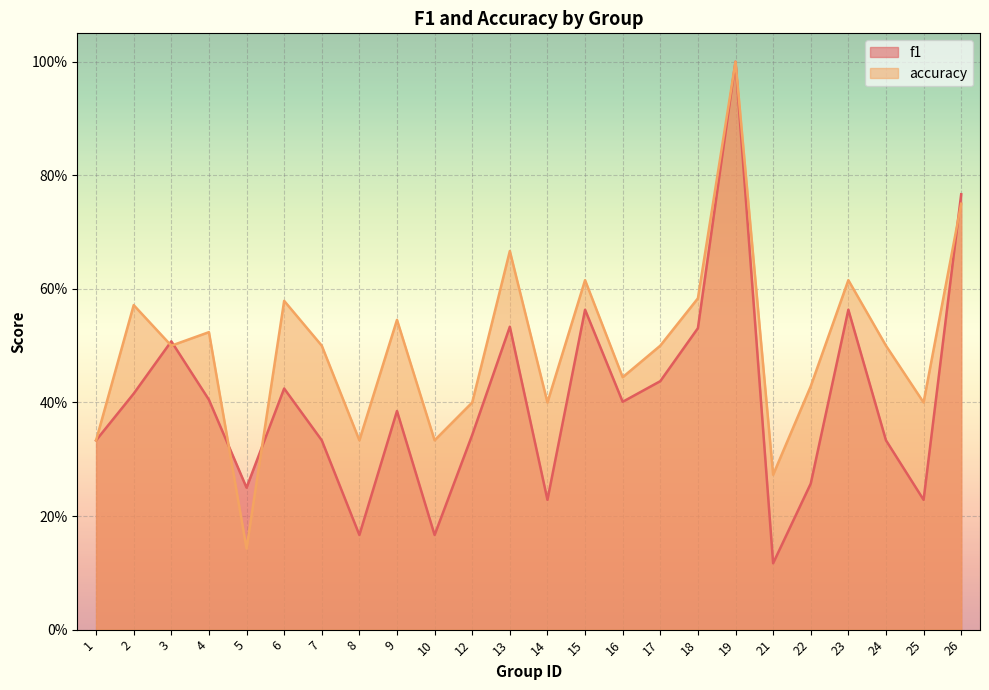

The value of accuracy at 5 is 0.1. True or false?

False